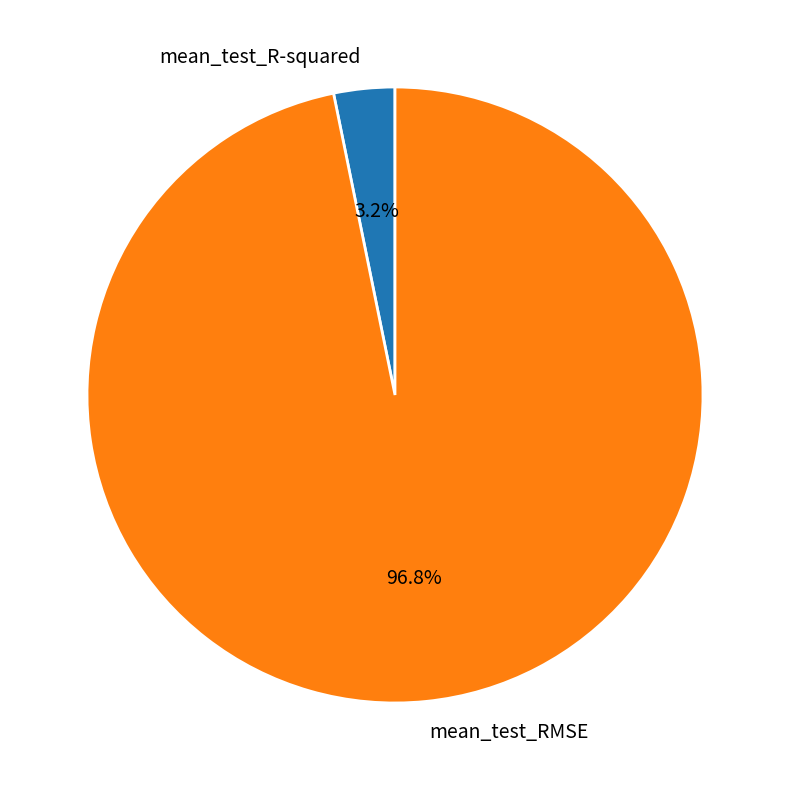

Count the number of slices in the pie.

2